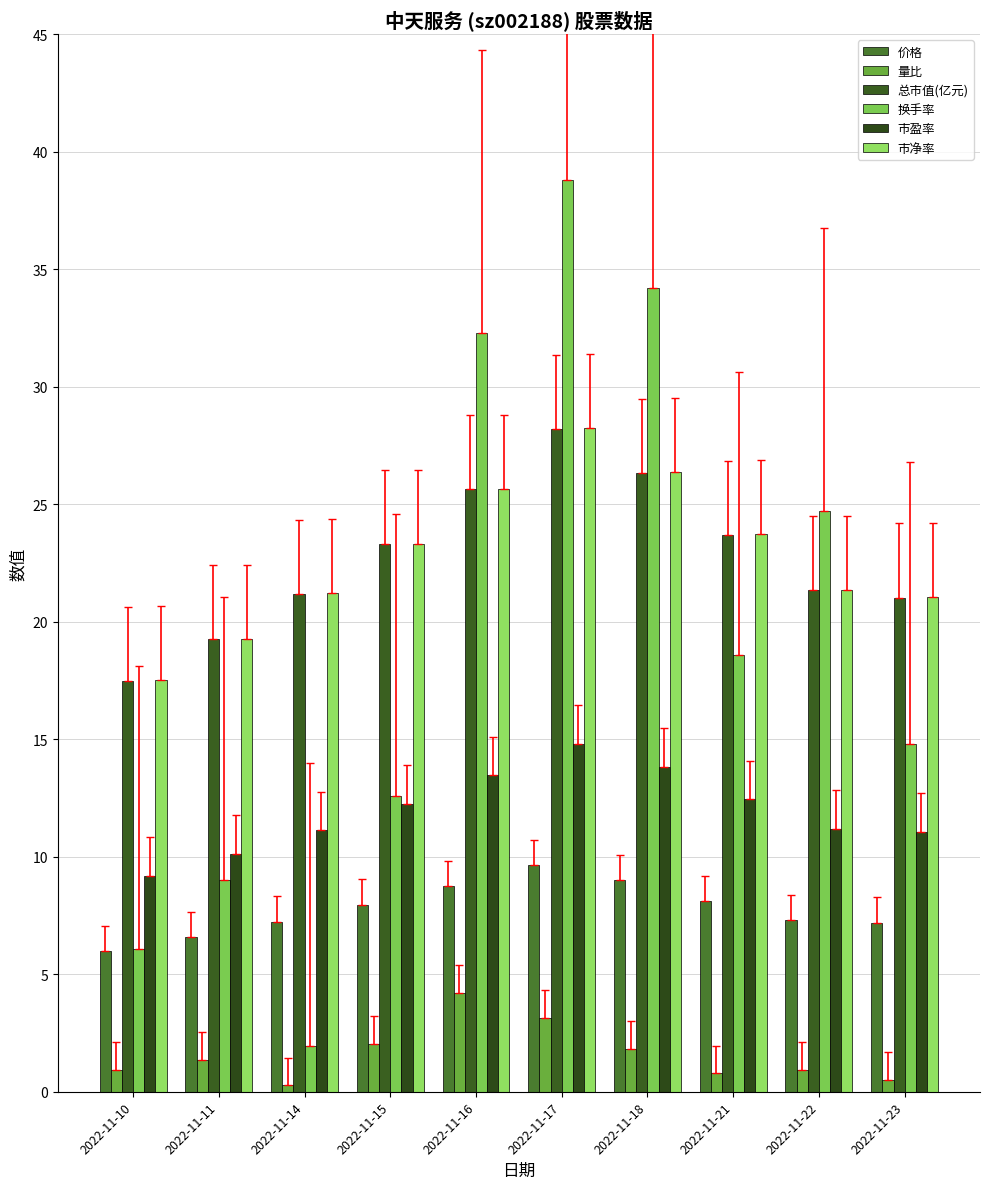

Which label corresponds to the largest value in the chart?

2022-11-17